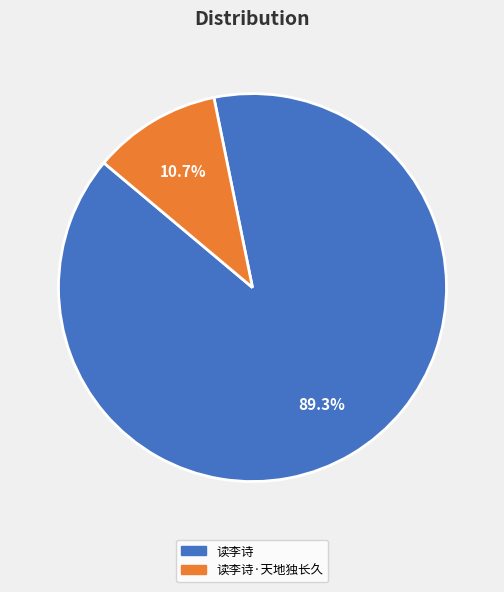

What is the majority slice?

读李诗